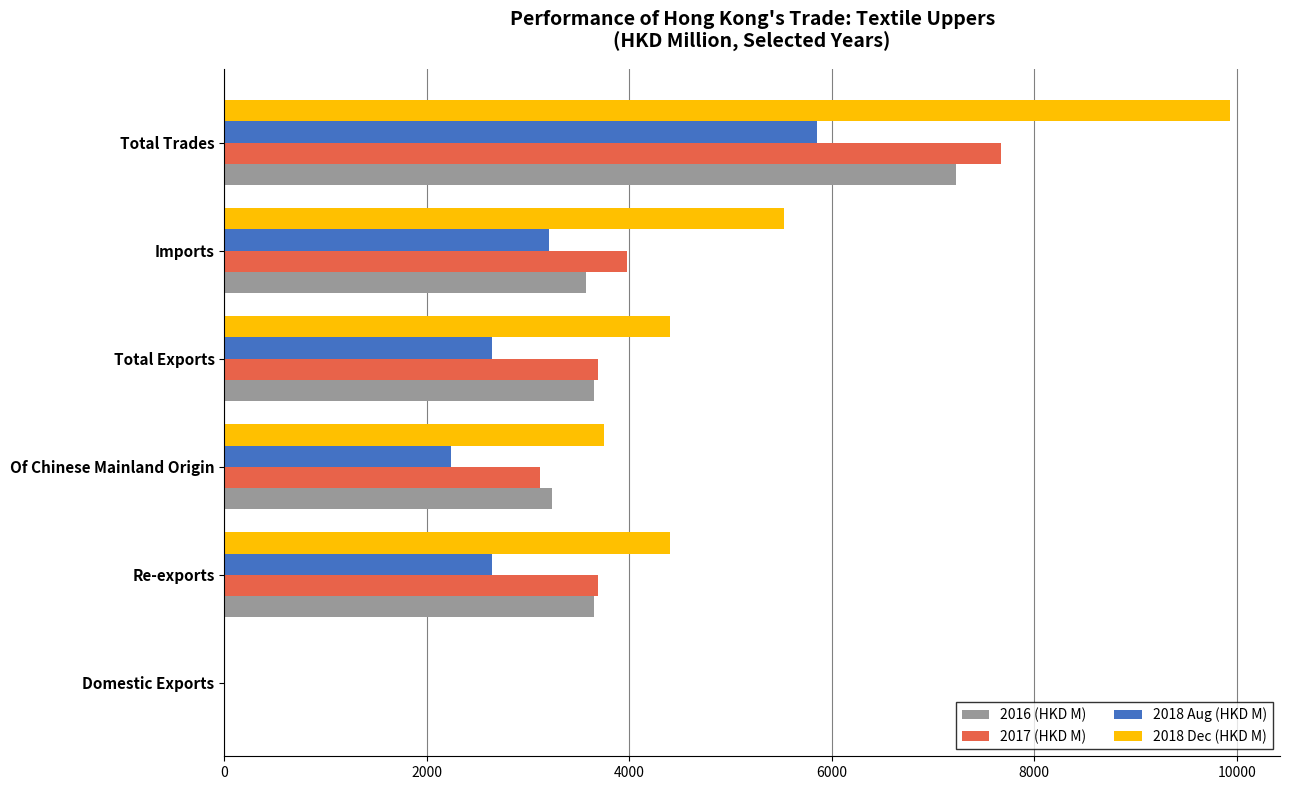

Is it true that 2016 (HKD M) equals 11625.5 at Total Trades?

False